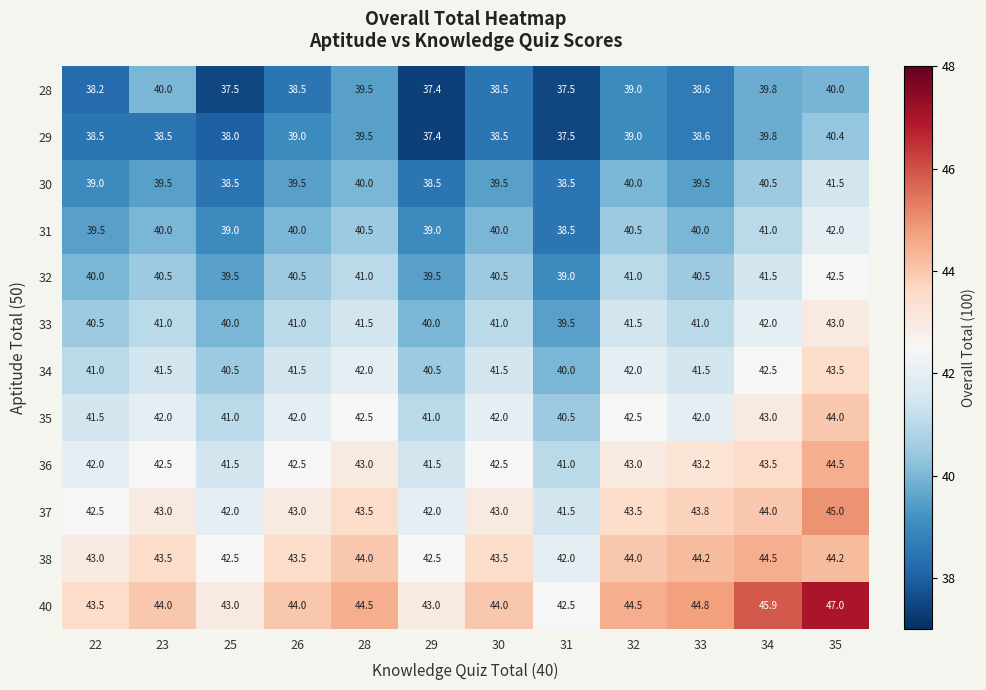

What is the spread (max minus min) of values at 31?

5.0